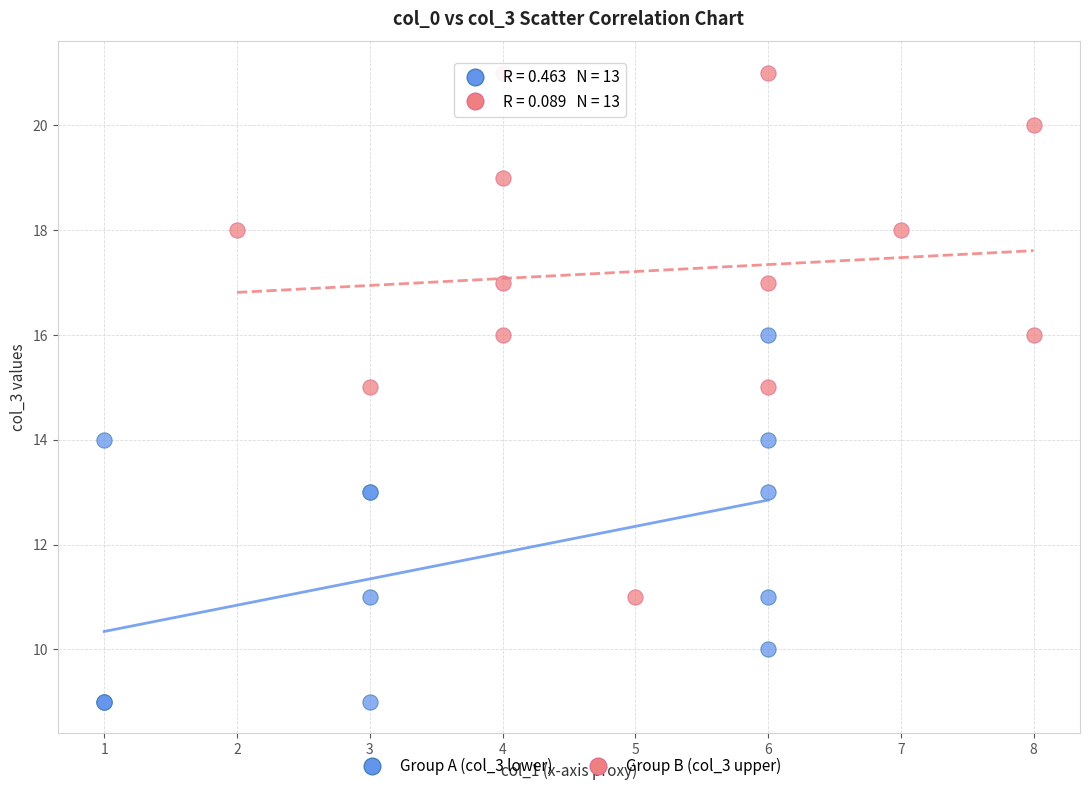

Which series has the widest spread of Y values?

Group B (col_3 upper)